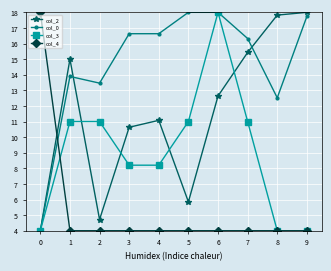

What is the maximum value for col_0?

18.0